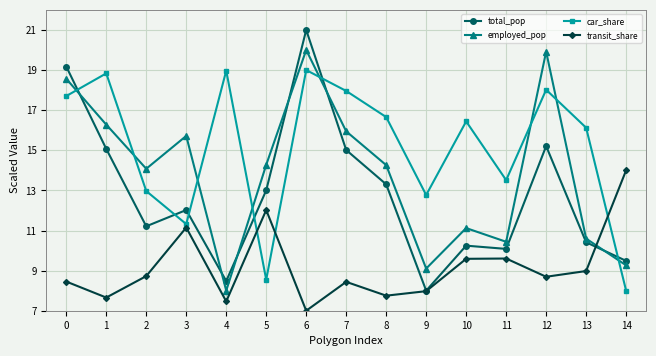

What is the value of the transit_share point at the 2nd from the left?

7.7